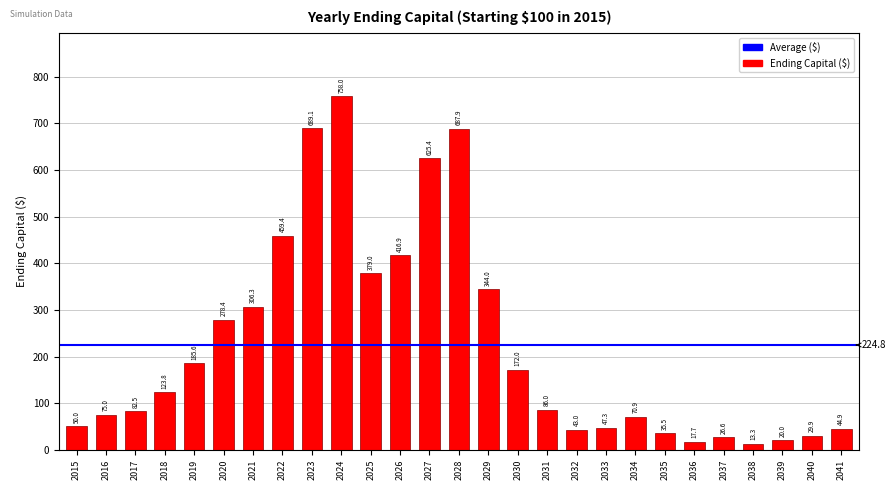

List the labels in order of value, smallest first.

2038, 2036, 2039, 2037, 2040, 2035, 2032, 2041, 2033, 2015, 2034, 2016, 2017, 2031, 2018, 2030, 2019, 2020, 2021, 2029, 2025, 2026, 2022, 2027, 2028, 2023, 2024